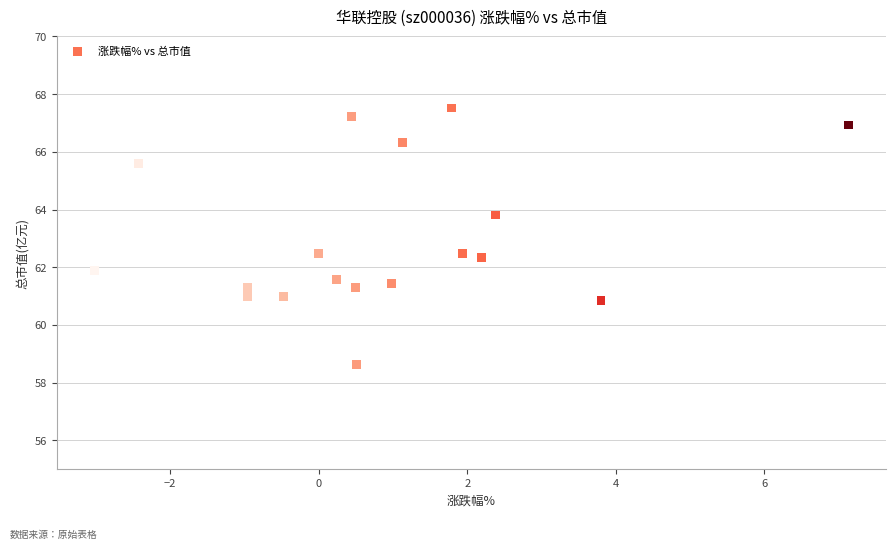

What is the range of Y values (max minus min)?

8.9